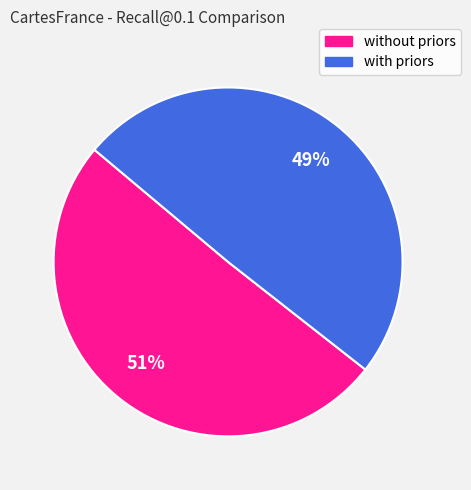

Which category has the biggest portion of the pie?

without priors